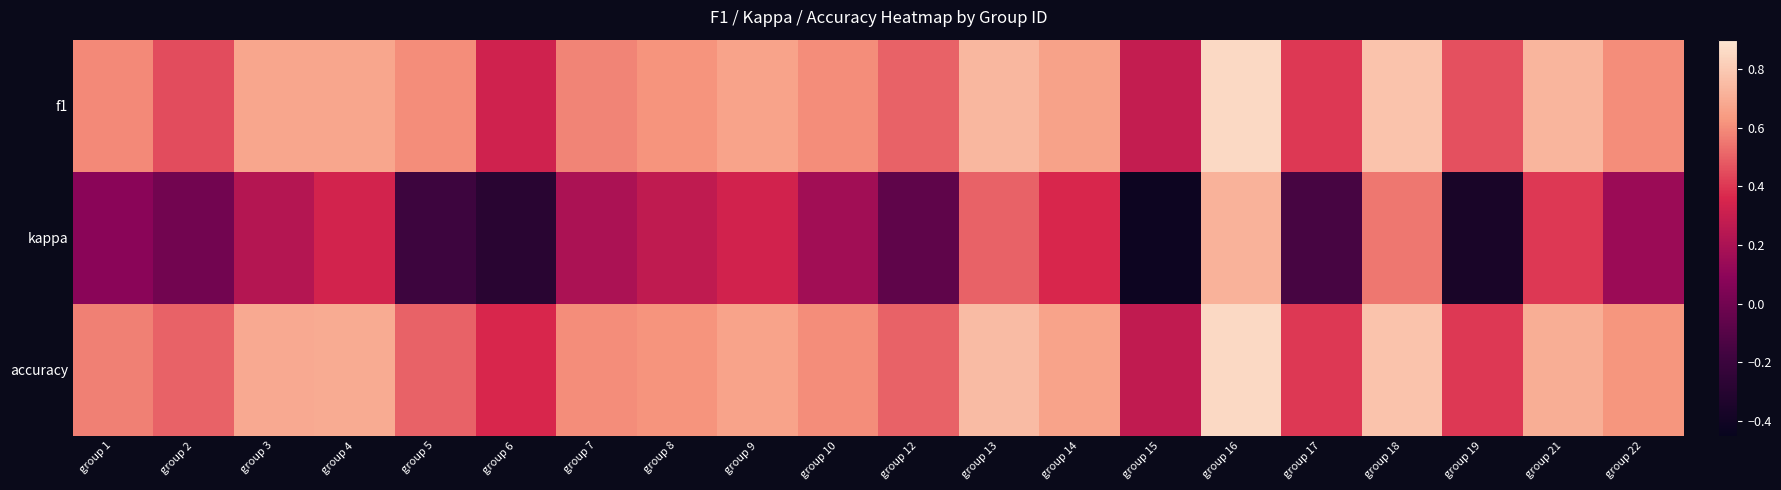

What is the maximum value shown in the chart?

0.9